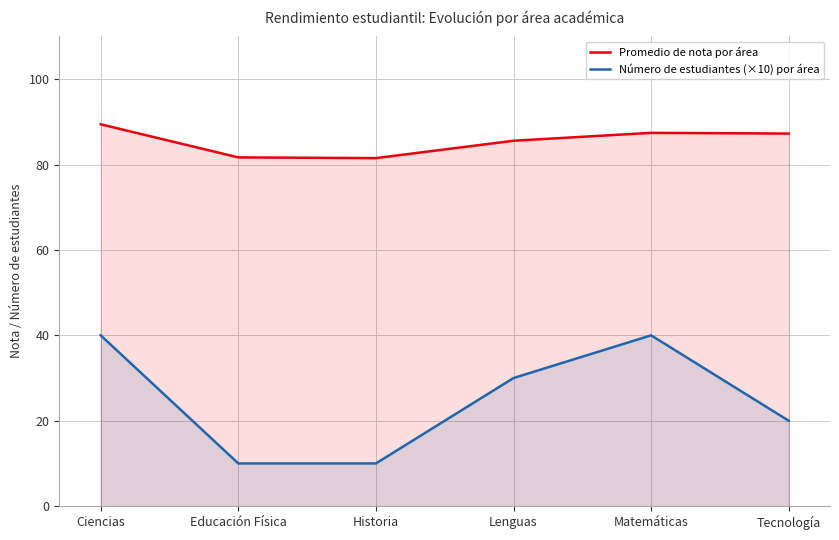

What is the label of the 1st point from the left?

Ciencias